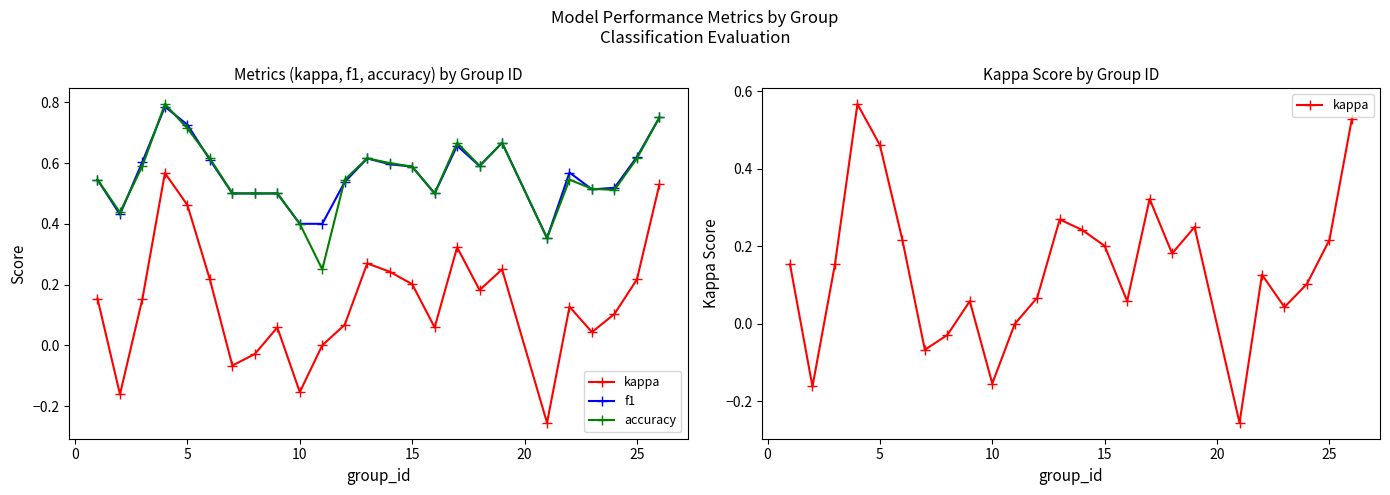

Rank the series by their maximum value, from highest to lowest.

accuracy, f1, kappa